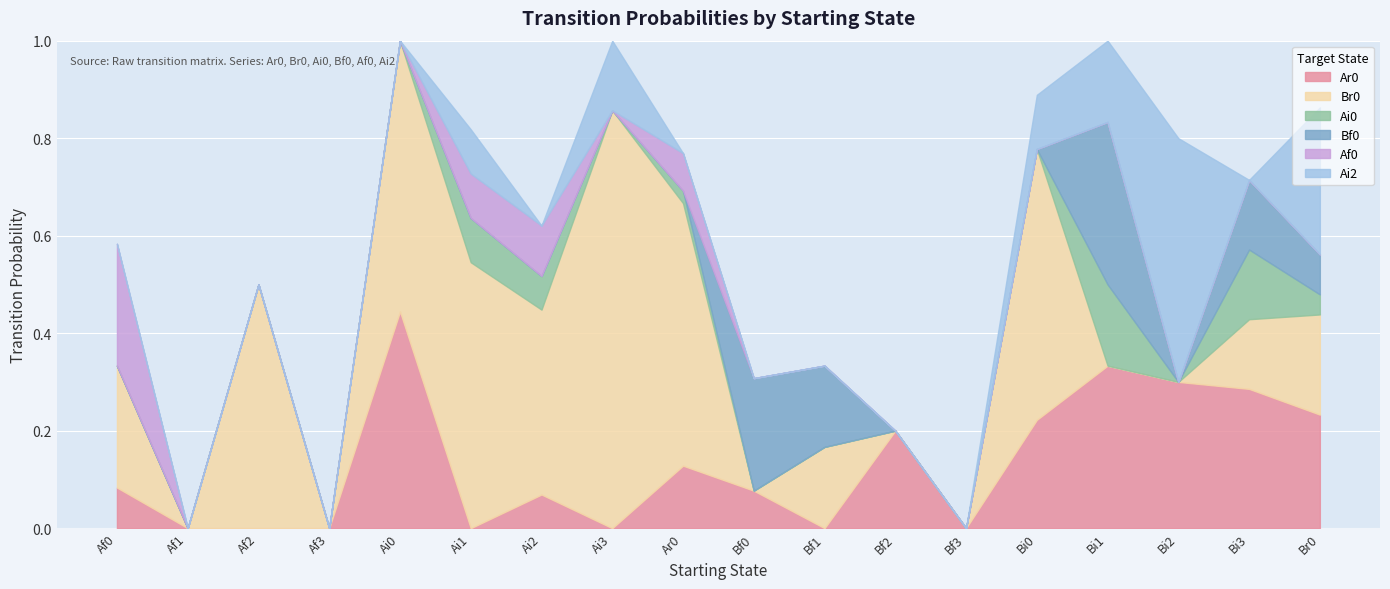

The value of Br0 at Bf2 is 0.0. True or false?

True